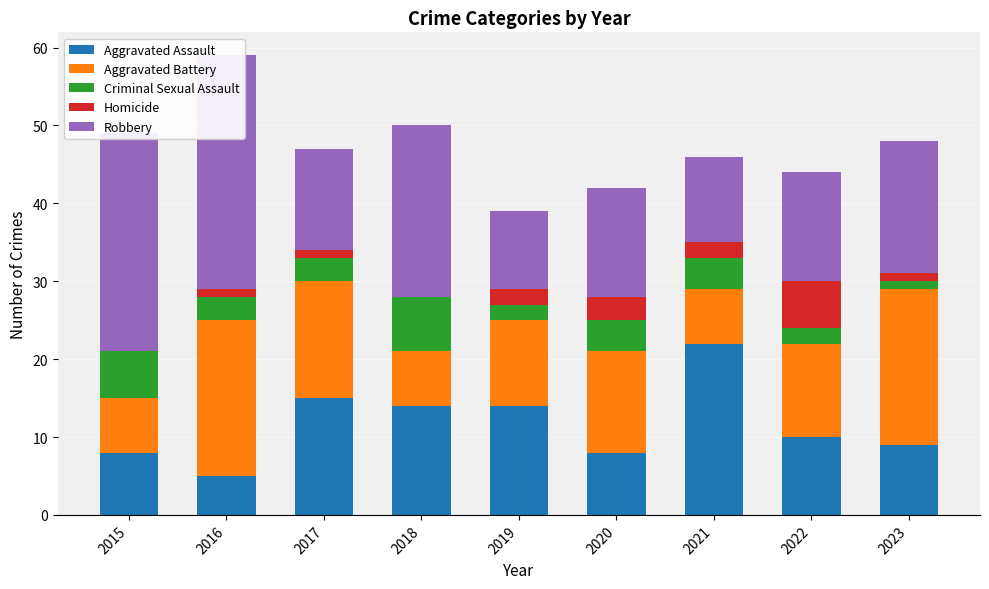

How many categories are shown in the chart?

9